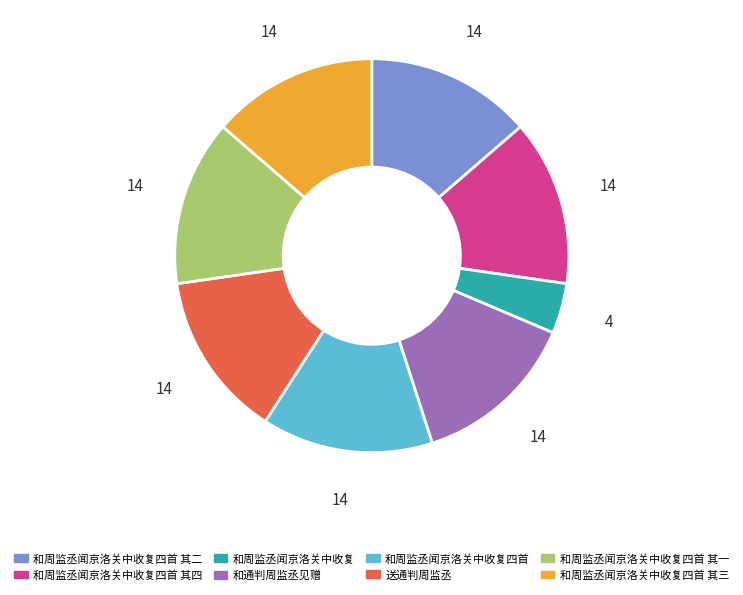

What is the smallest slice in the pie chart?

和周监丞闻京洛关中收复